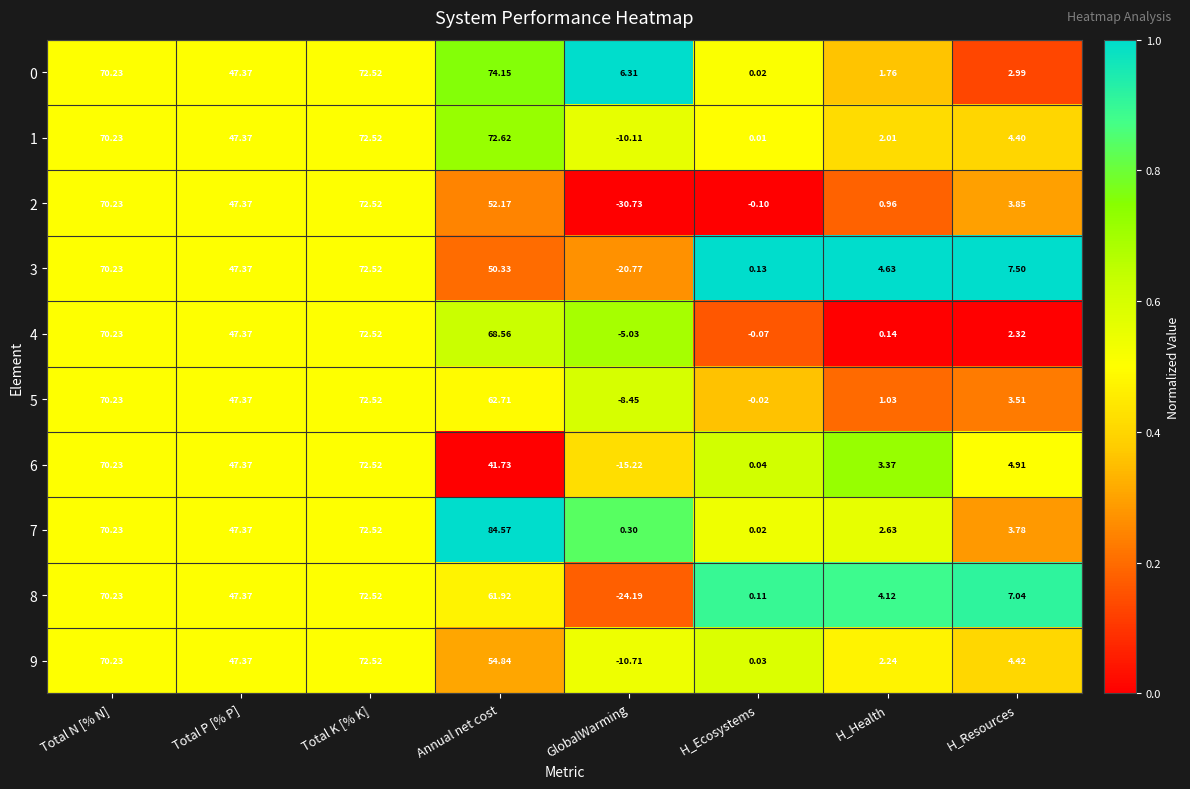

Which category has the lowest value in the 2 series?

GlobalWarming